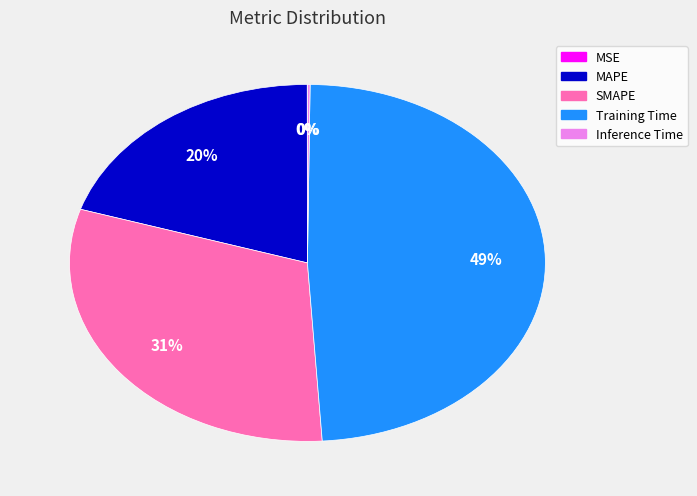

To the nearest percent, what is the combined percentage of MAPE and SMAPE?

51%